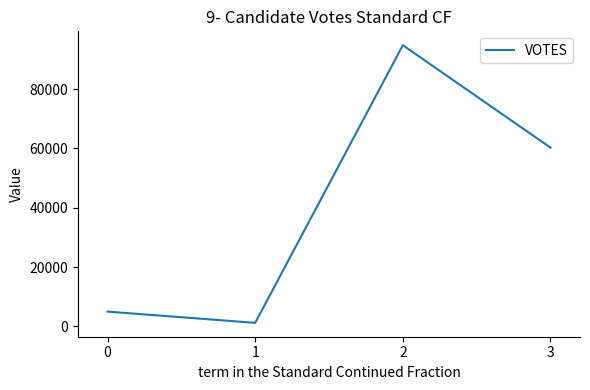

Approximately how many times larger is the value at 0 compared to 3?

0.1